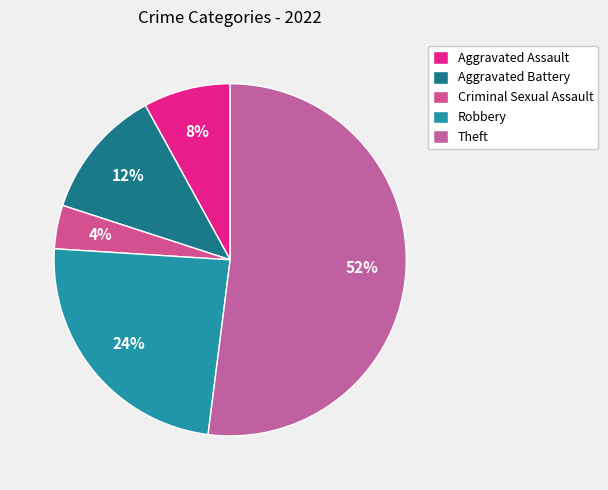

What percentage is NOT represented by Criminal Sexual Assault?

96.0%